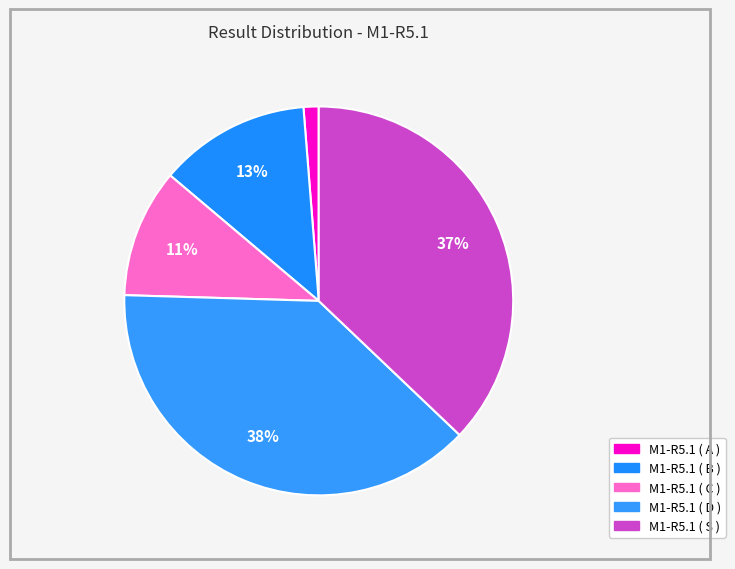

How many slices are in this pie chart?

5